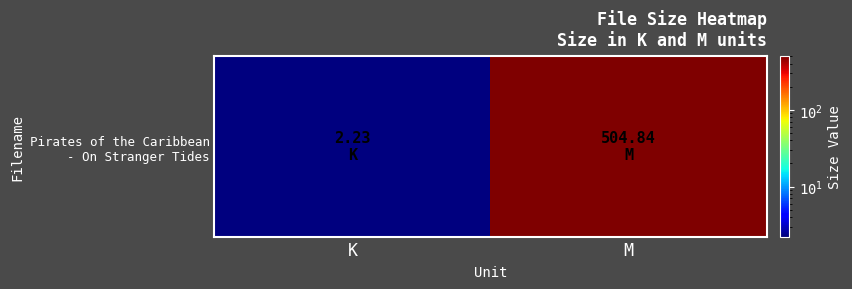

Which label corresponds to the smallest value in the chart?

K